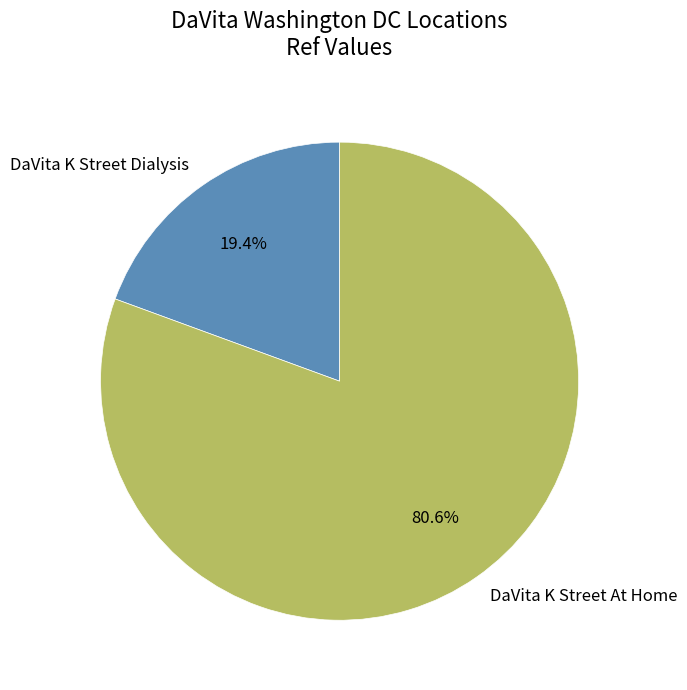

True or false: DaVita K Street At Home accounts for 81% of the total.

True